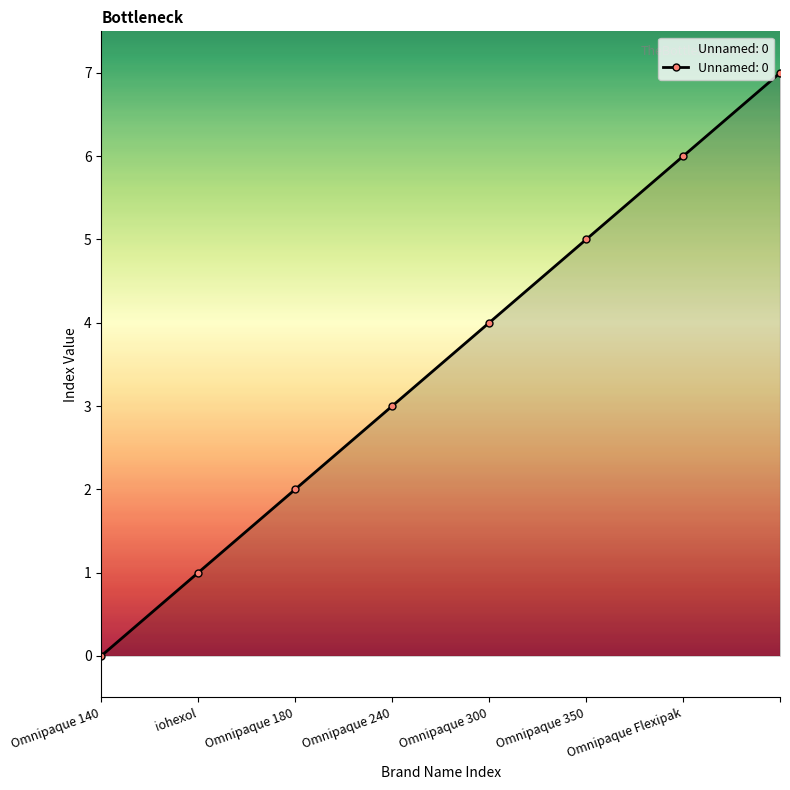

What is the difference between the second highest and second lowest values?

5